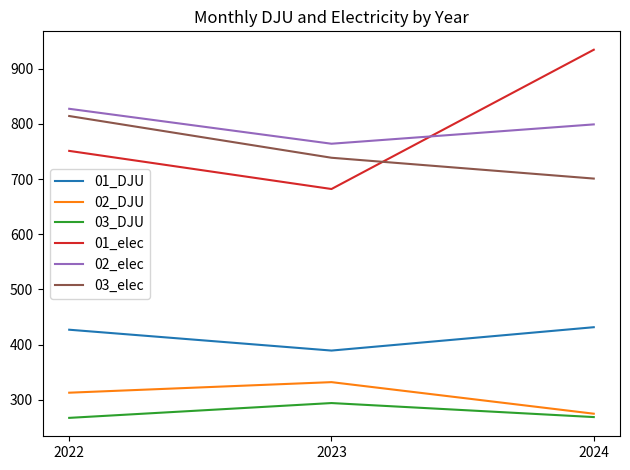

What is the difference between the highest and lowest values at 2022?

560.5